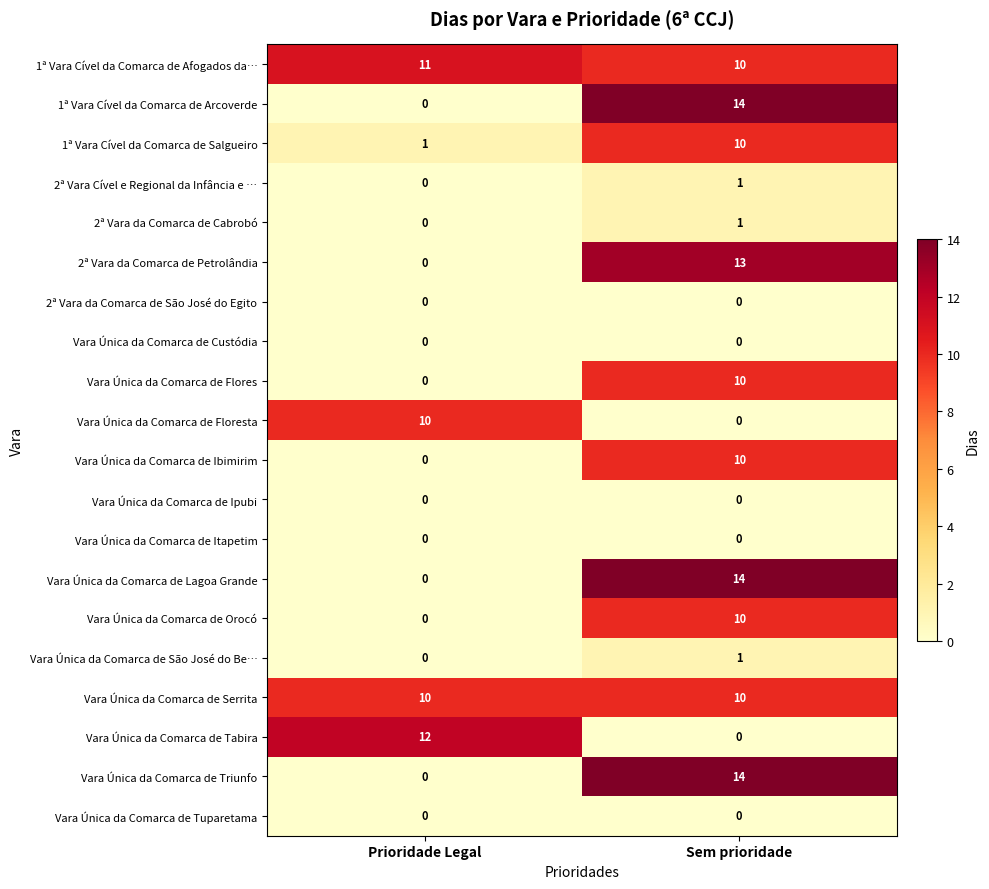

Which series has the largest total across all categories?

1ª Vara Cível da Comarca de Afogados da…